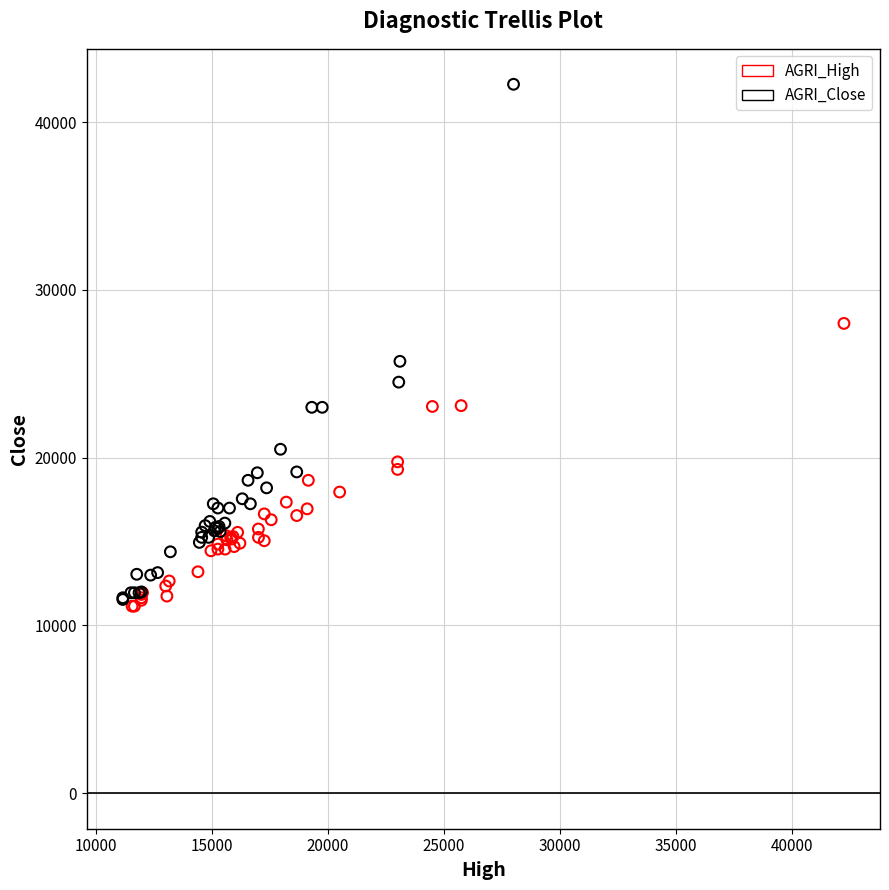

Which series reaches the maximum Y coordinate?

AGRI_Close